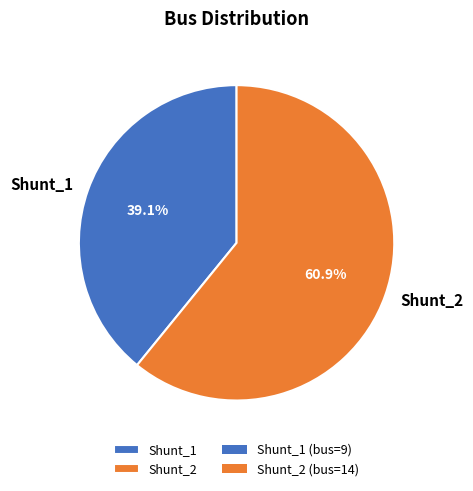

Between Shunt_2 and Shunt_1, which is larger?

Shunt_2